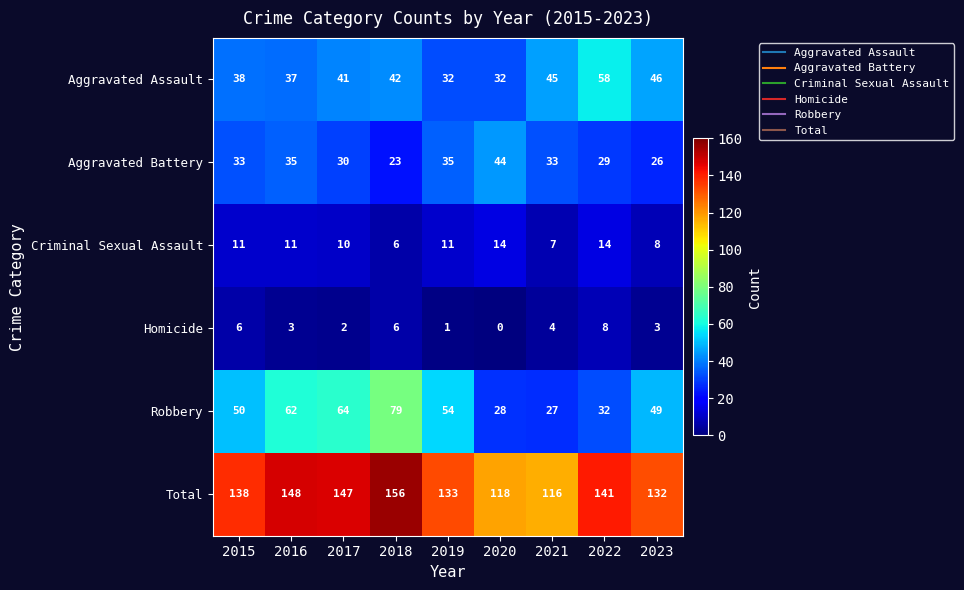

Which category has the lowest value across all series?

2020